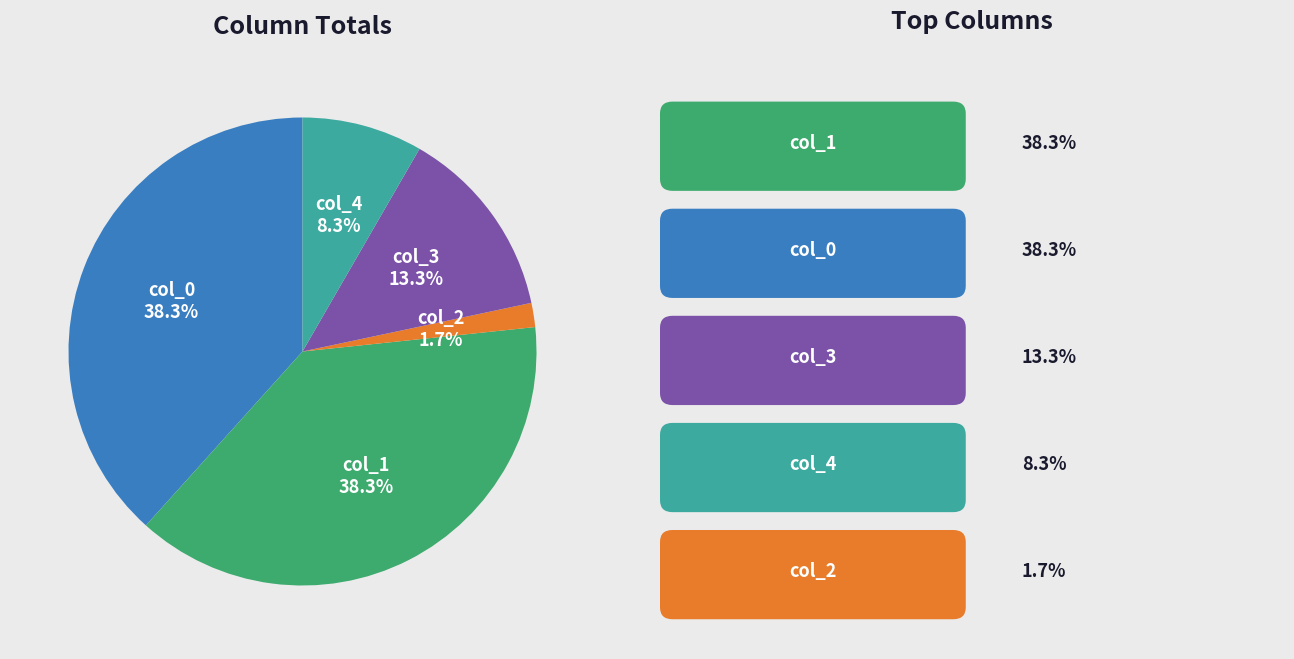

Does any single category account for the majority?

No